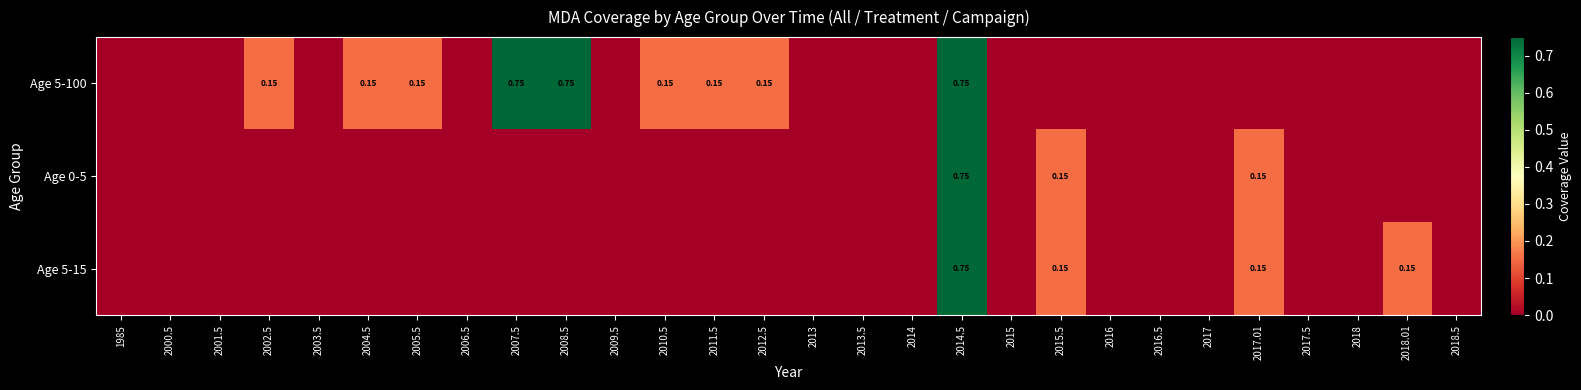

How many categories are shown in the chart?

28